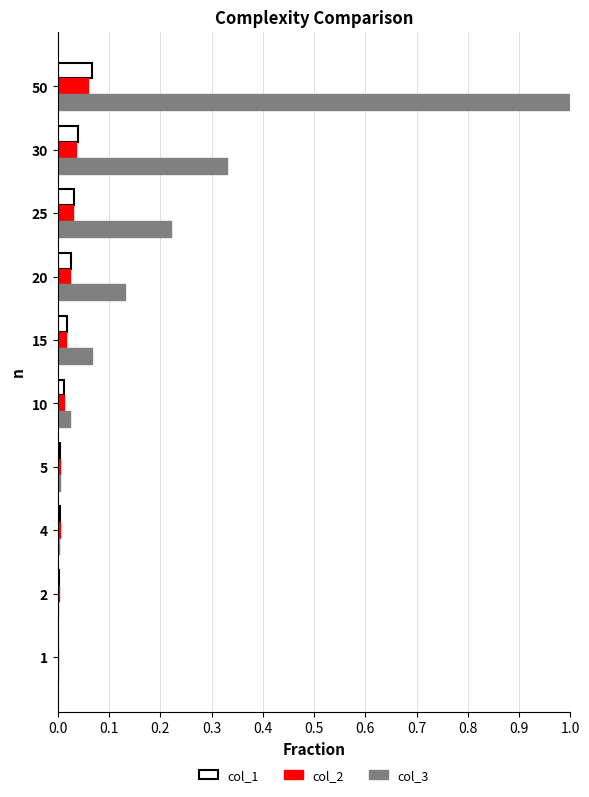

At which category is the sum across all series the highest?

50